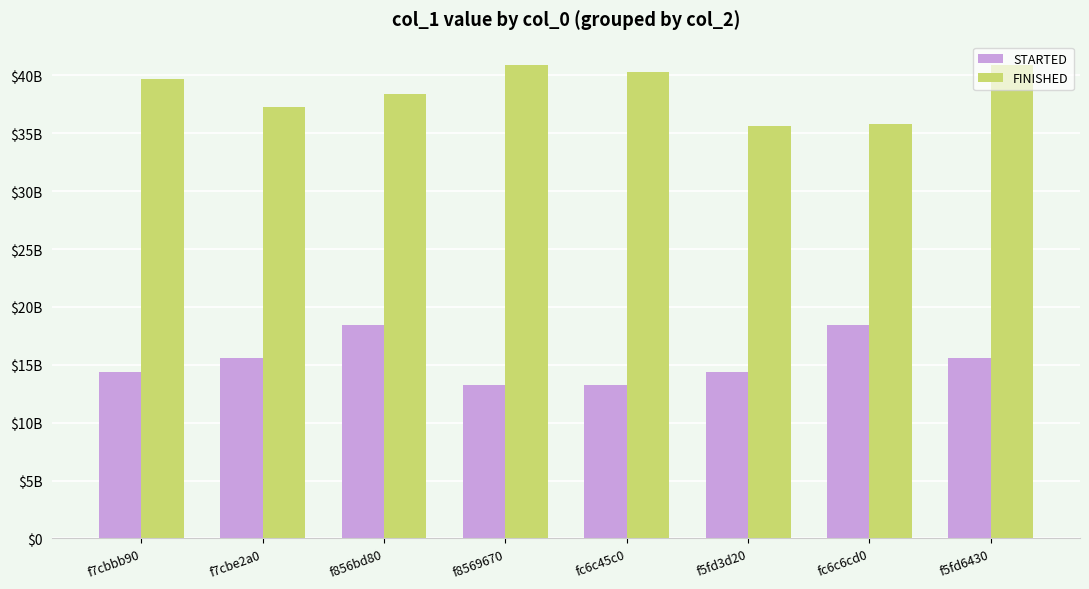

What is the label of the 4th bar from the right?

fc6c45c0